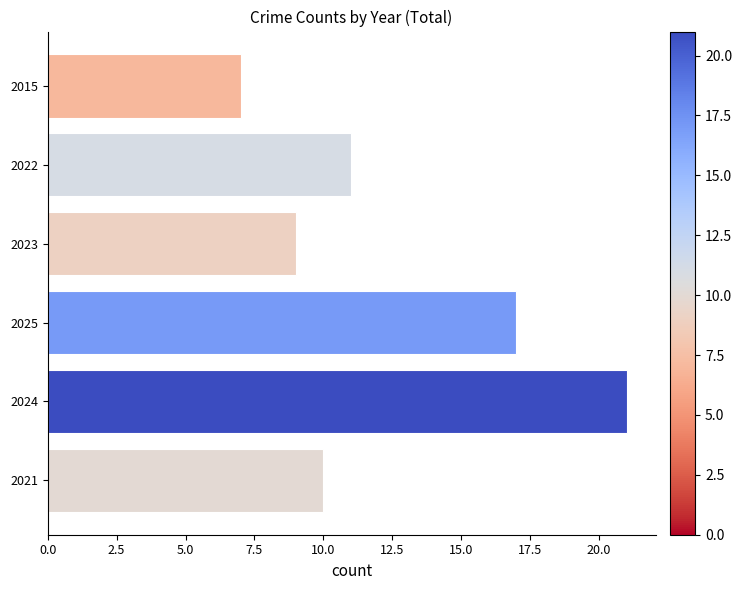

List the labels in order of value, smallest first.

2015, 2023, 2021, 2022, 2025, 2024